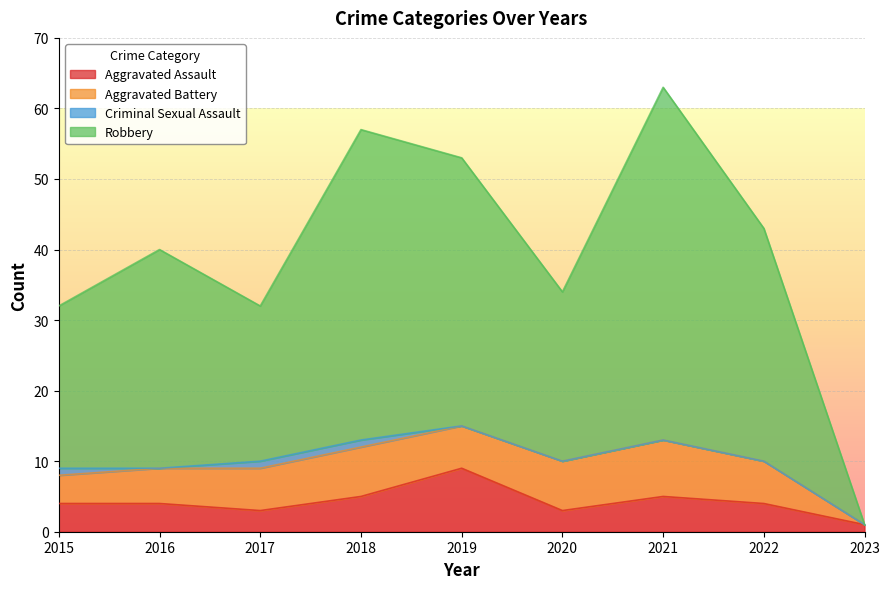

What is the total value across all series at 2018?

57